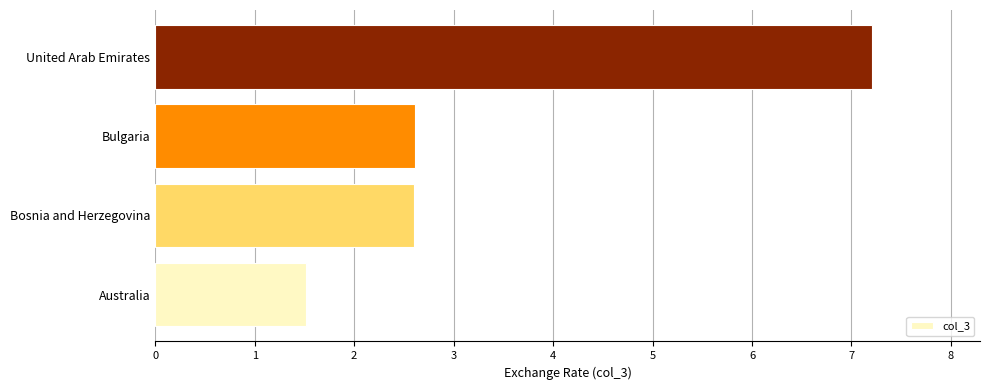

Reading bottom to top, list all the values displayed in this chart.

1.5	2.6	2.6	7.2